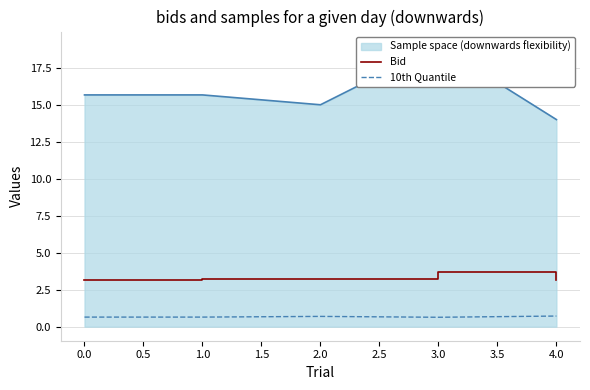

True or false: Bid and 10th Quantile intersect in this chart.

False